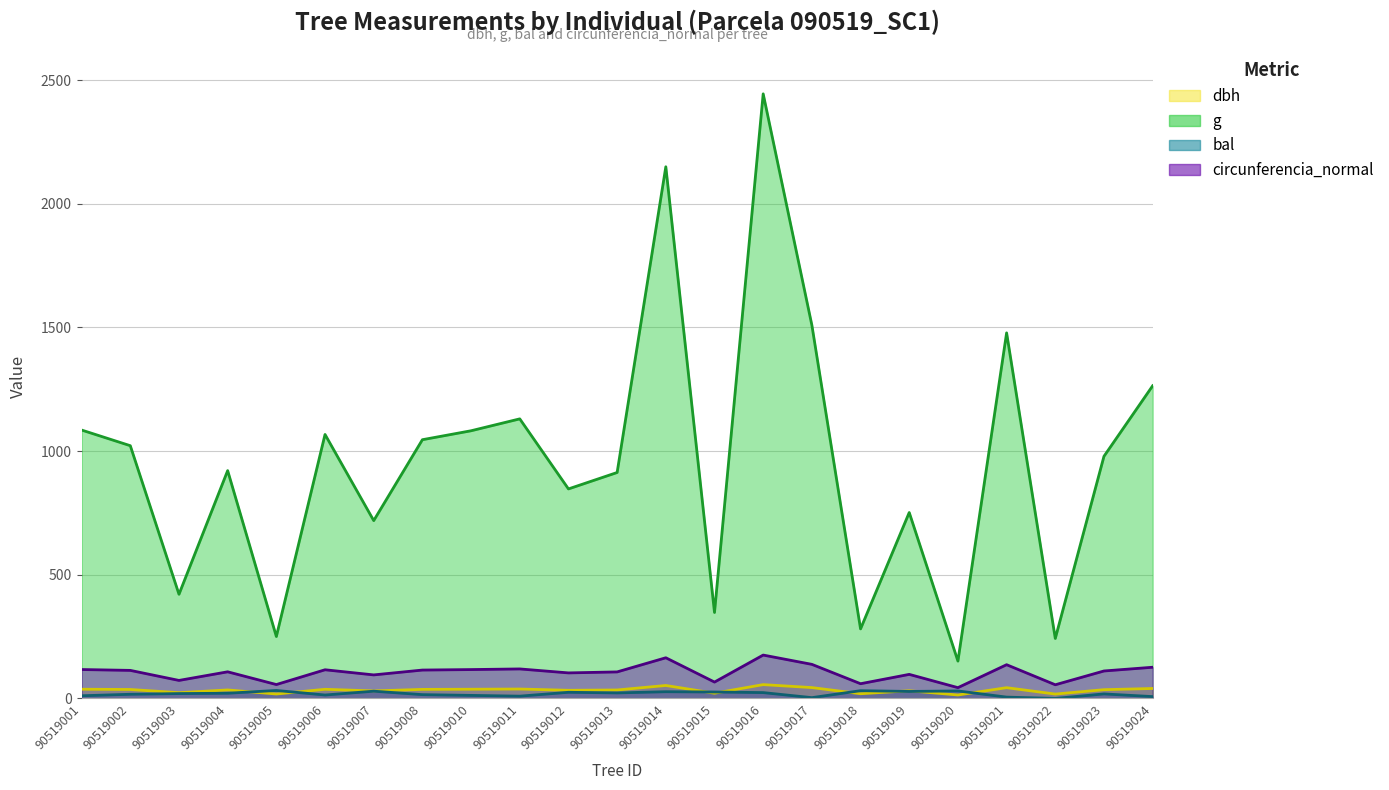

True or false: g and bal cross at least once.

False